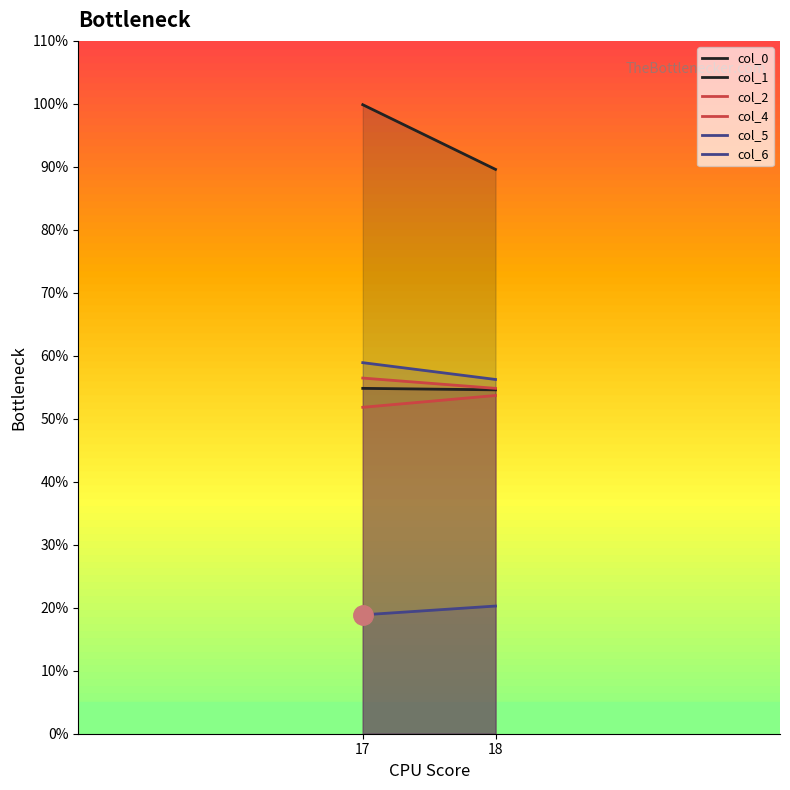

What value does the col_4 series have at 18?

53.7